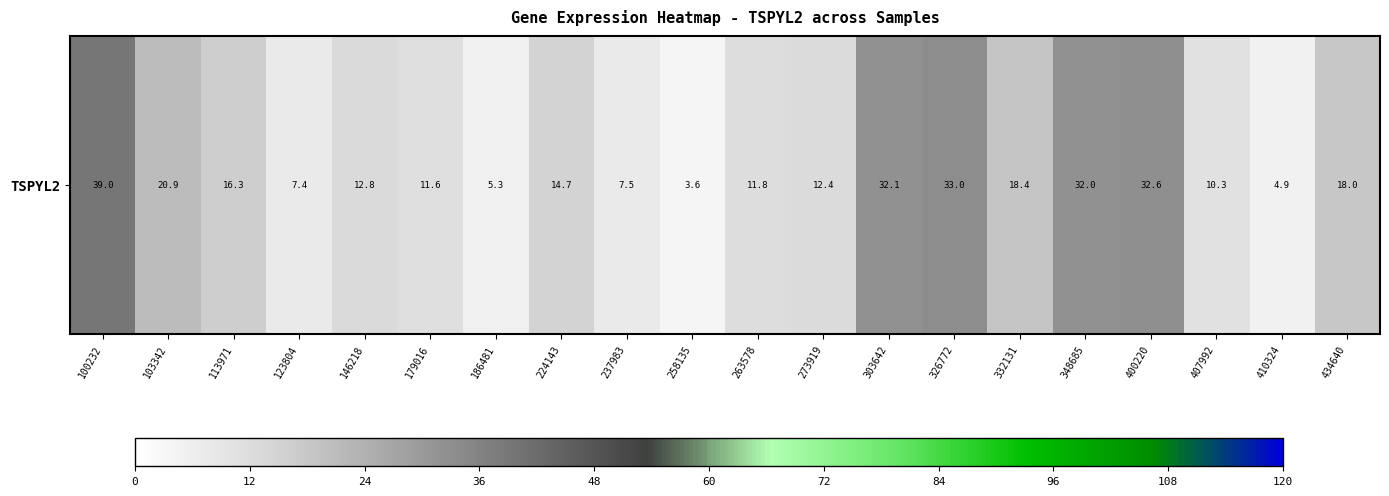

Where is the data nearest to the value 21?

103342